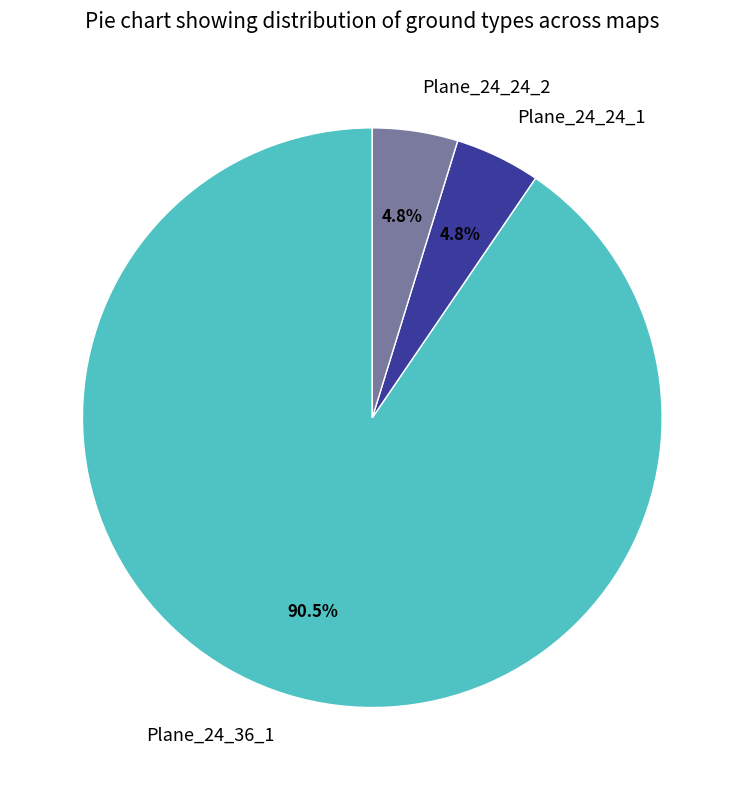

How many slices are in this pie chart?

3